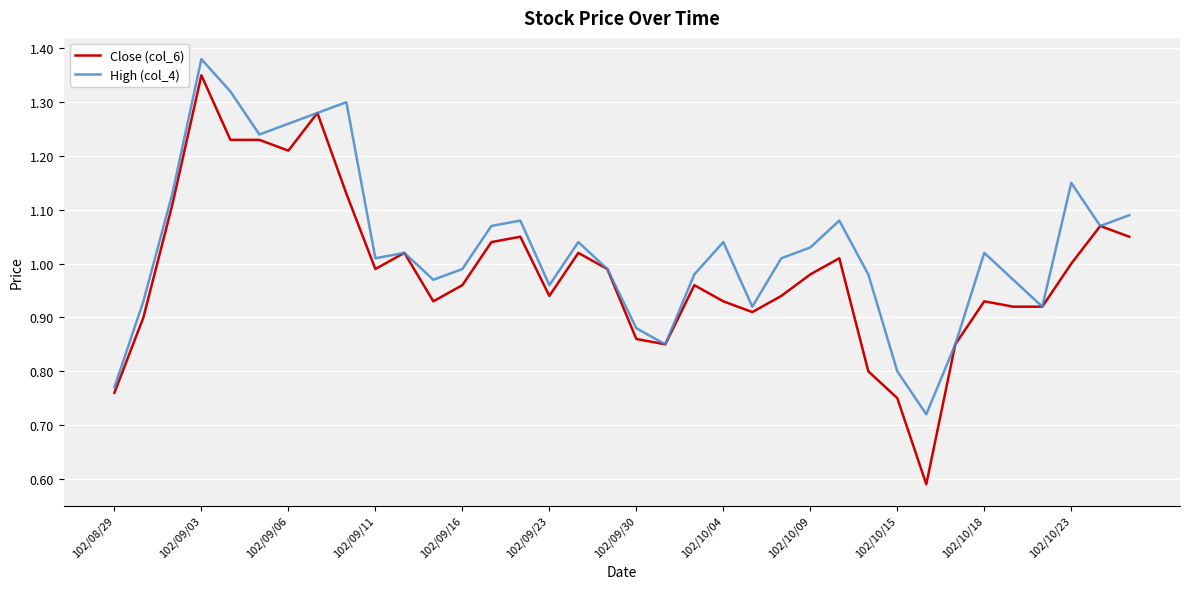

Which series has the widest spread of values?

Close (col_6)